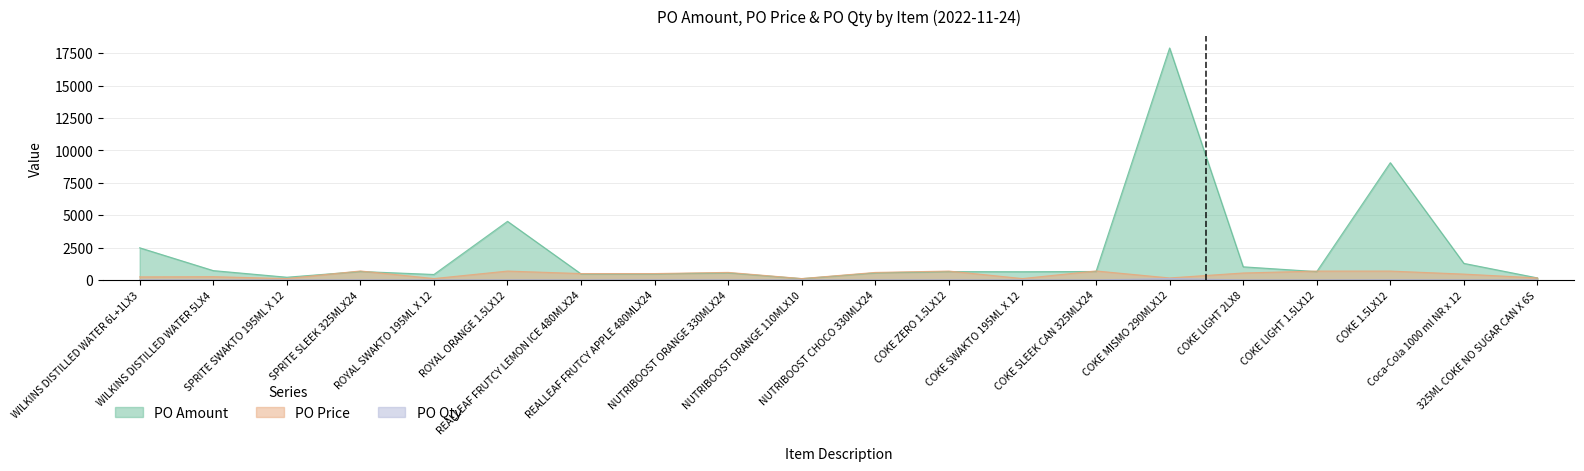

The PO Qty series shows 1.8 at REALLEAF FRUTCY APPLE 480MLX24. True or false?

False